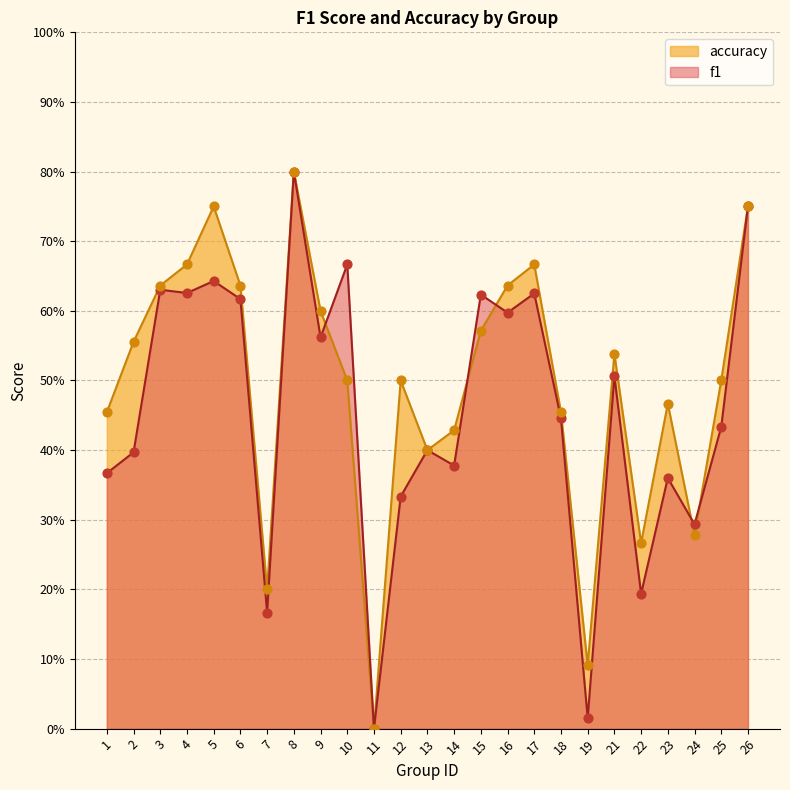

Which series reaches the minimum Y coordinate?

f1